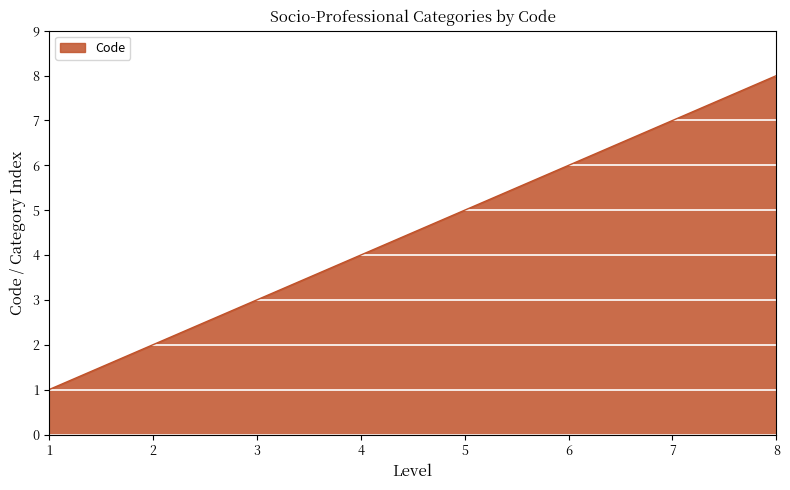

At which label is the value closest to 4?

4